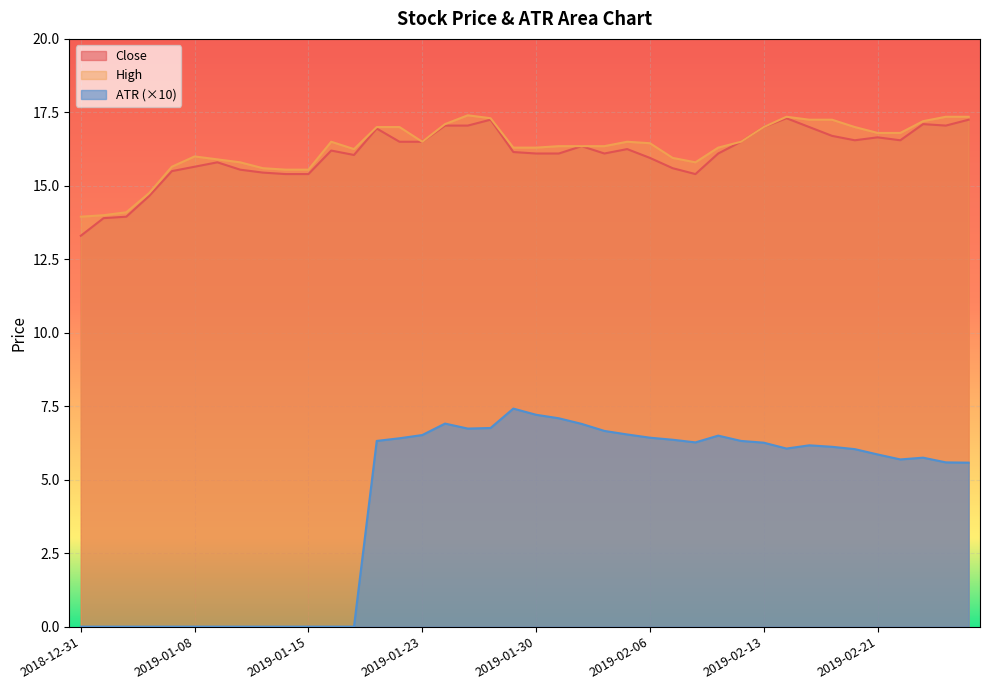

Read the High value at 2019-01-04.

14.8